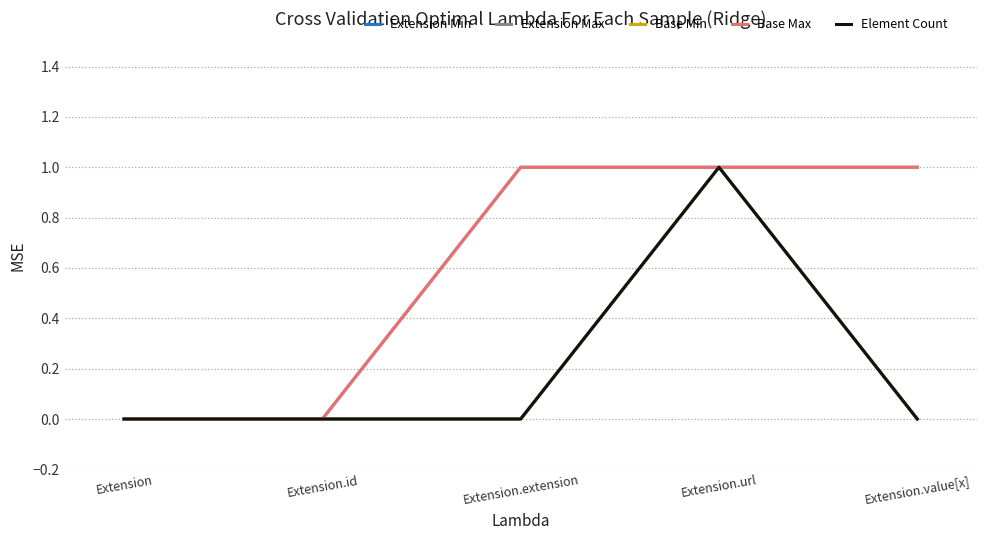

Reading left to right, what are all the values shown in this chart?

Extension Min: 0	0	0	1	0
Extension Max: 0	0	1	1	1
Base Min: 0	0	0	1	0
Base Max: 0	0	1	1	1
Element Count: 0	0	0	1	0